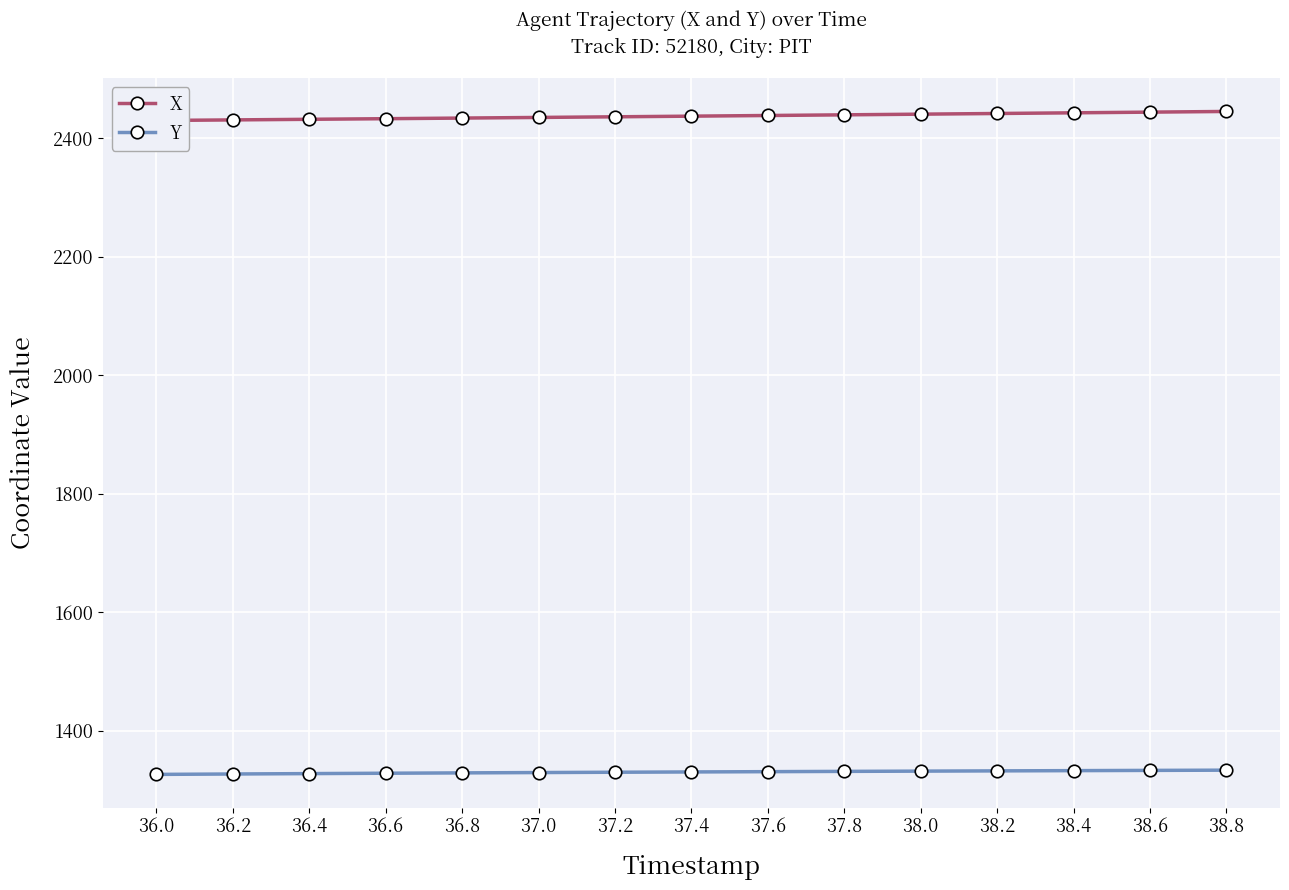

How many lines are shown in the chart?

2